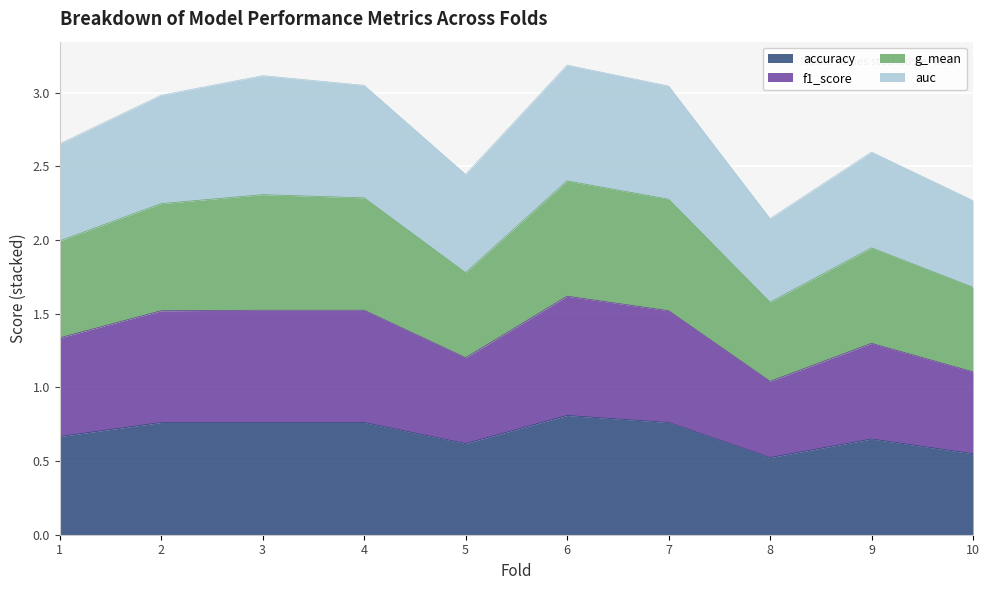

The accuracy series shows 0.6 at 5. True or false?

True